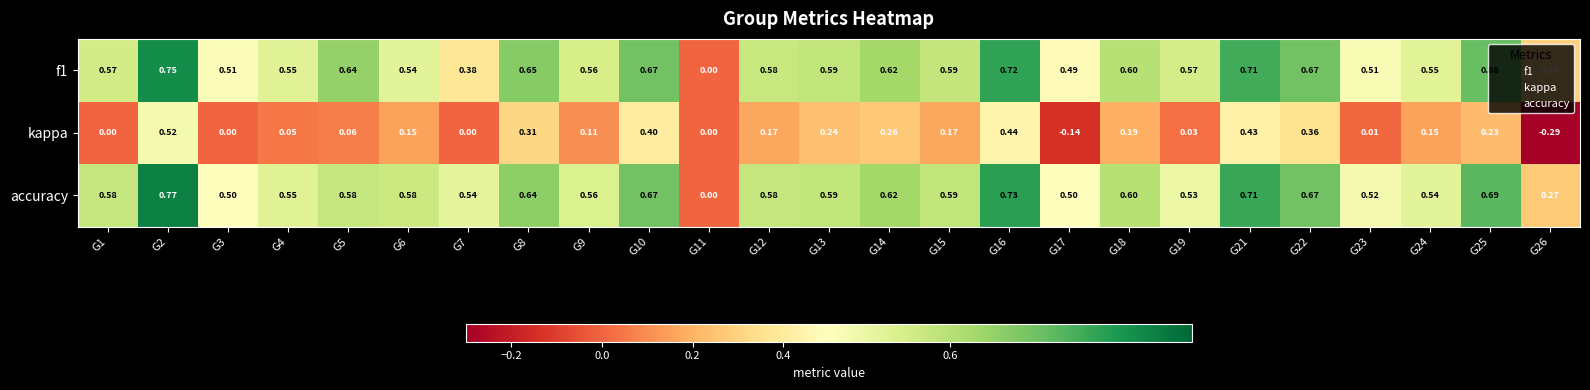

List the series in order of their peak value, lowest first.

kappa, f1, accuracy